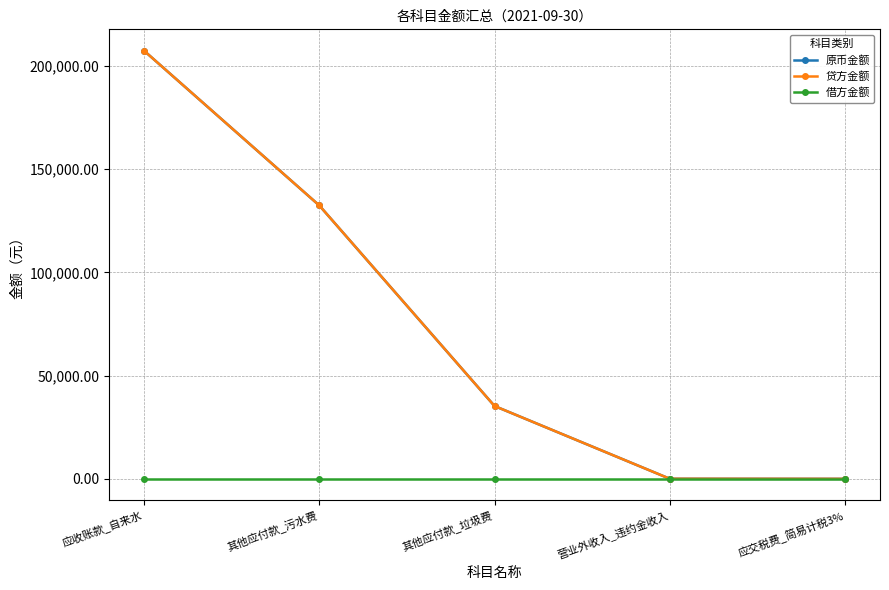

What is the label of the 3rd point from the left?

其他应付款_垃圾费